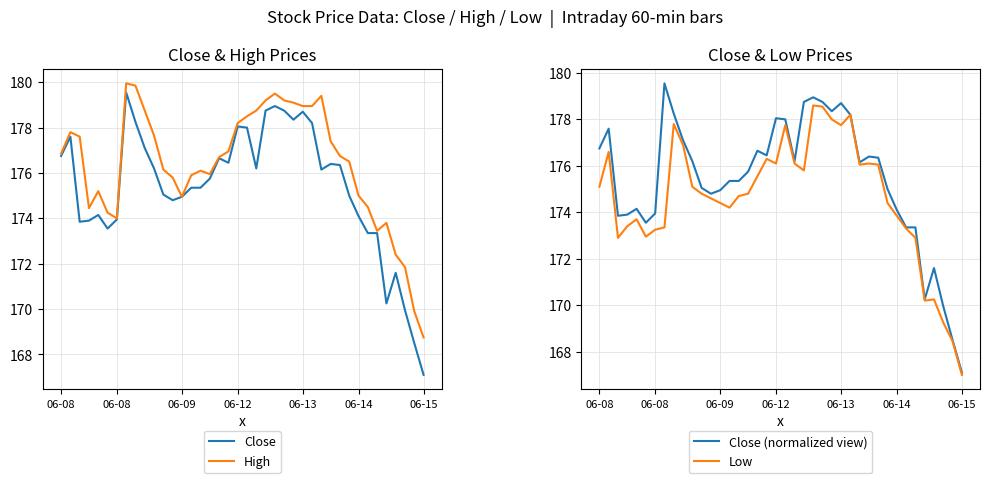

Where is the first local maximum for Close?

06-08